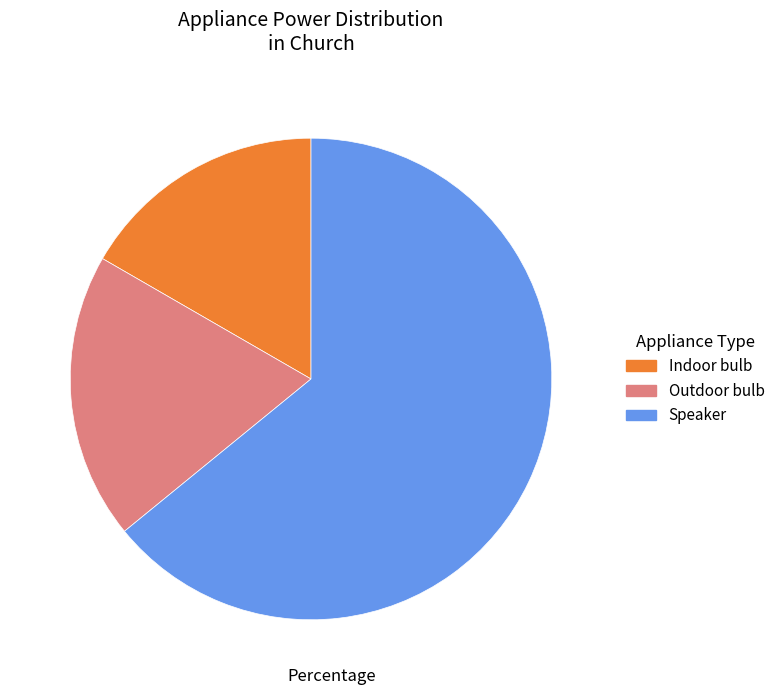

The Outdoor bulb slice represents 9% of the pie. True or false?

False